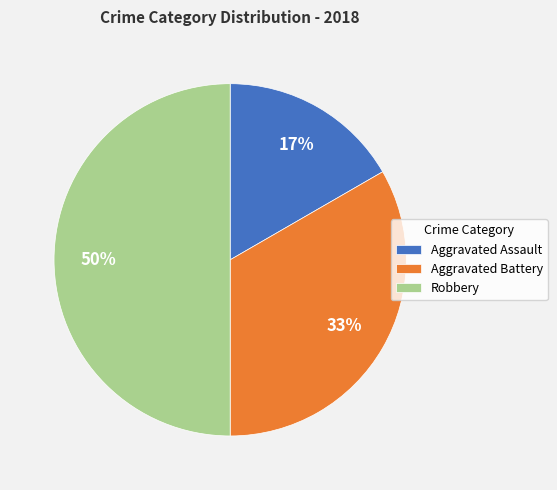

Rank the categories by value from highest to lowest.

Robbery, Aggravated Battery, Aggravated Assault